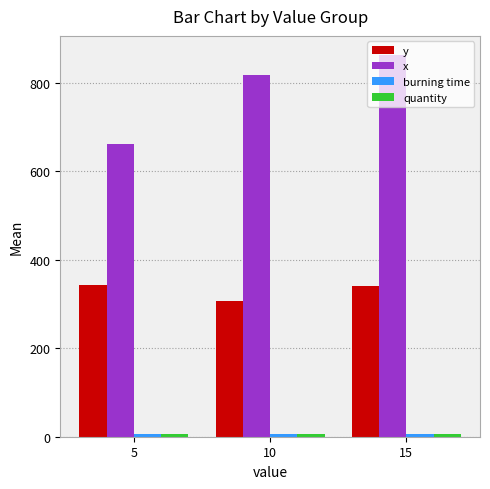

What is the value of the y bar at the 2nd from the left?

305.8